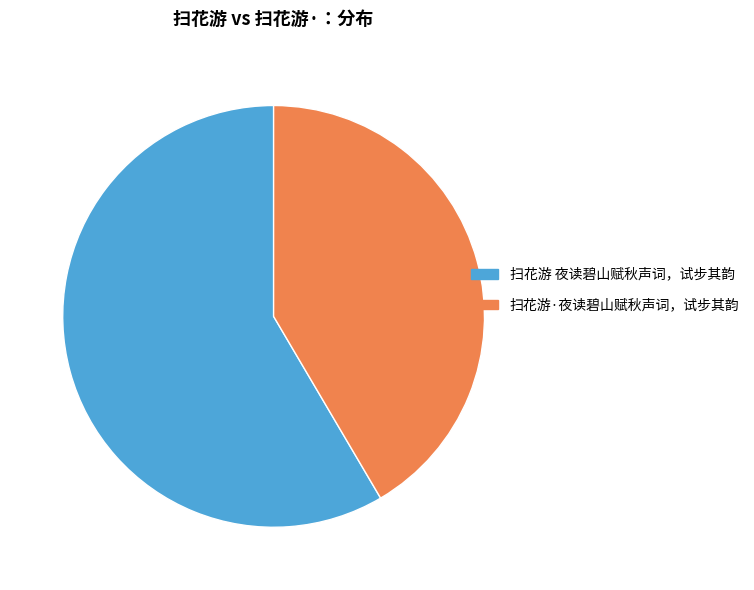

Rank the categories by value from highest to lowest.

扫花游 夜读碧山赋秋声词，试步其韵, 扫花游·夜读碧山赋秋声词，试步其韵